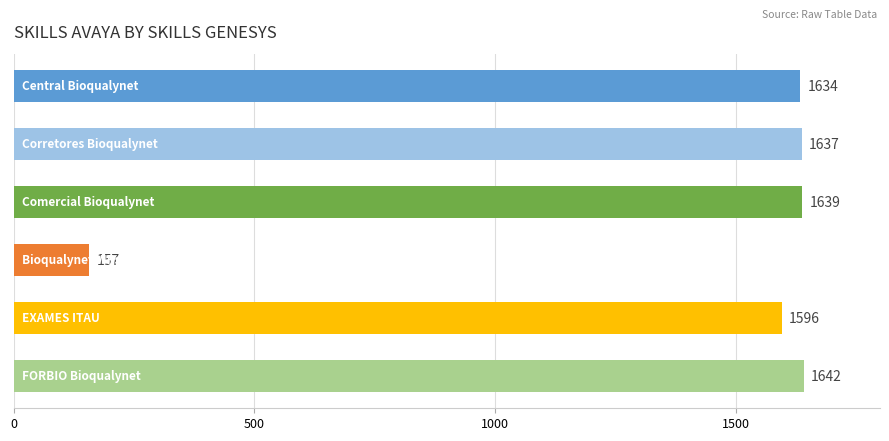

What is the average value?

1384